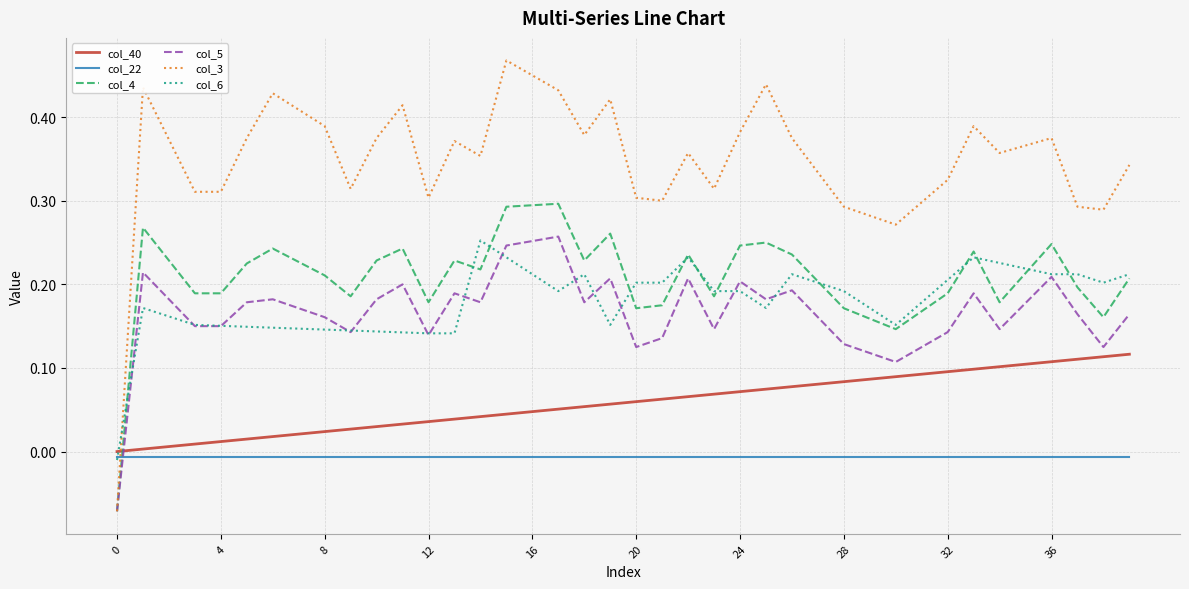

True or false: col_5 and col_22 cross at least once.

True